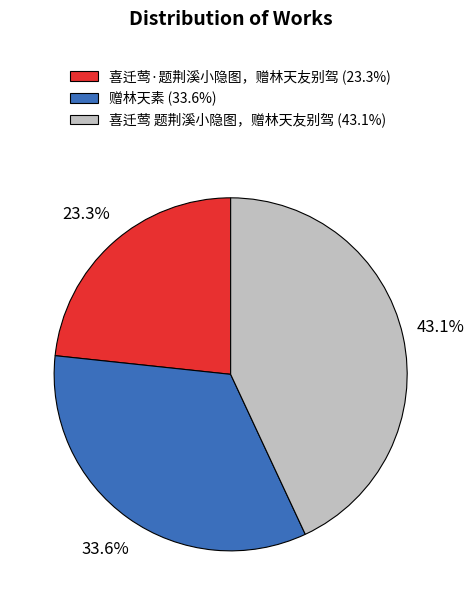

Approximately how many times larger is the value at 赠林天素 (33.6%) compared to 喜迁莺·题荆溪小隐图，赠林天友别驾 (23.3%)?

1.4